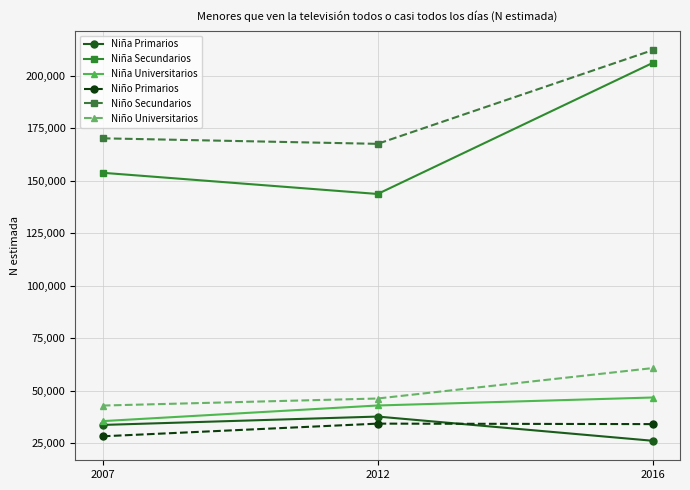

List the series in order of their peak value, lowest first.

Niño Primarios, Niña Primarios, Niña Universitarios, Niño Universitarios, Niña Secundarios, Niño Secundarios